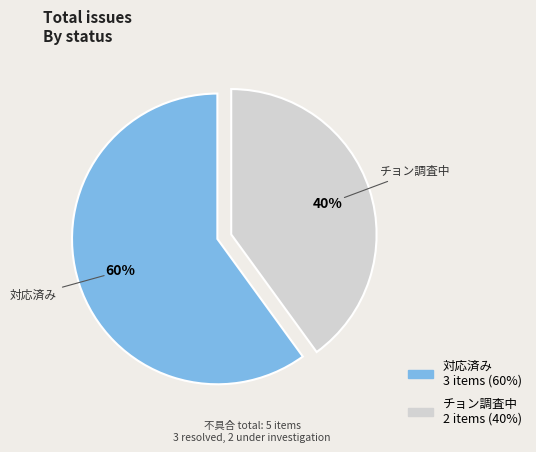

Rank the categories by value from highest to lowest.

対応済み, チョン調査中